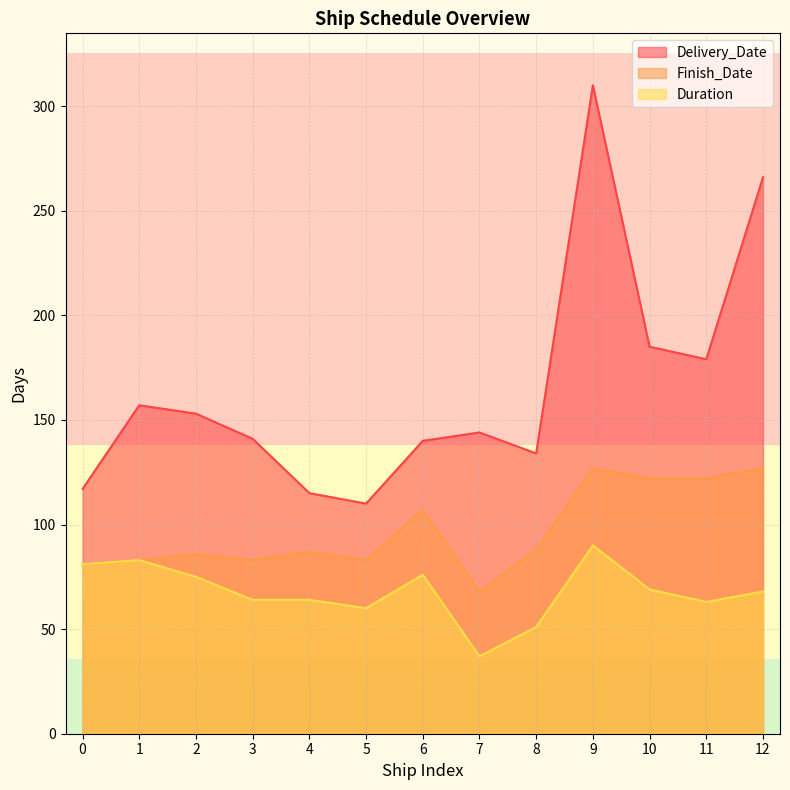

Where is the first local minimum for Duration?

5